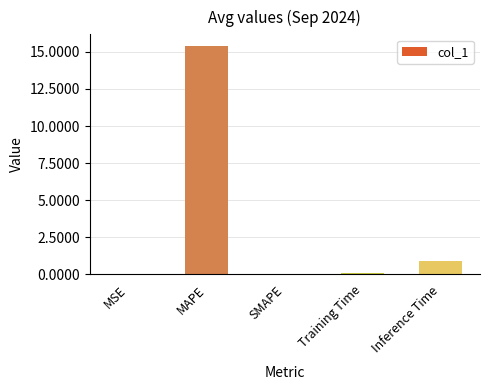

True or false: the data shows 0.9 at Inference Time.

True